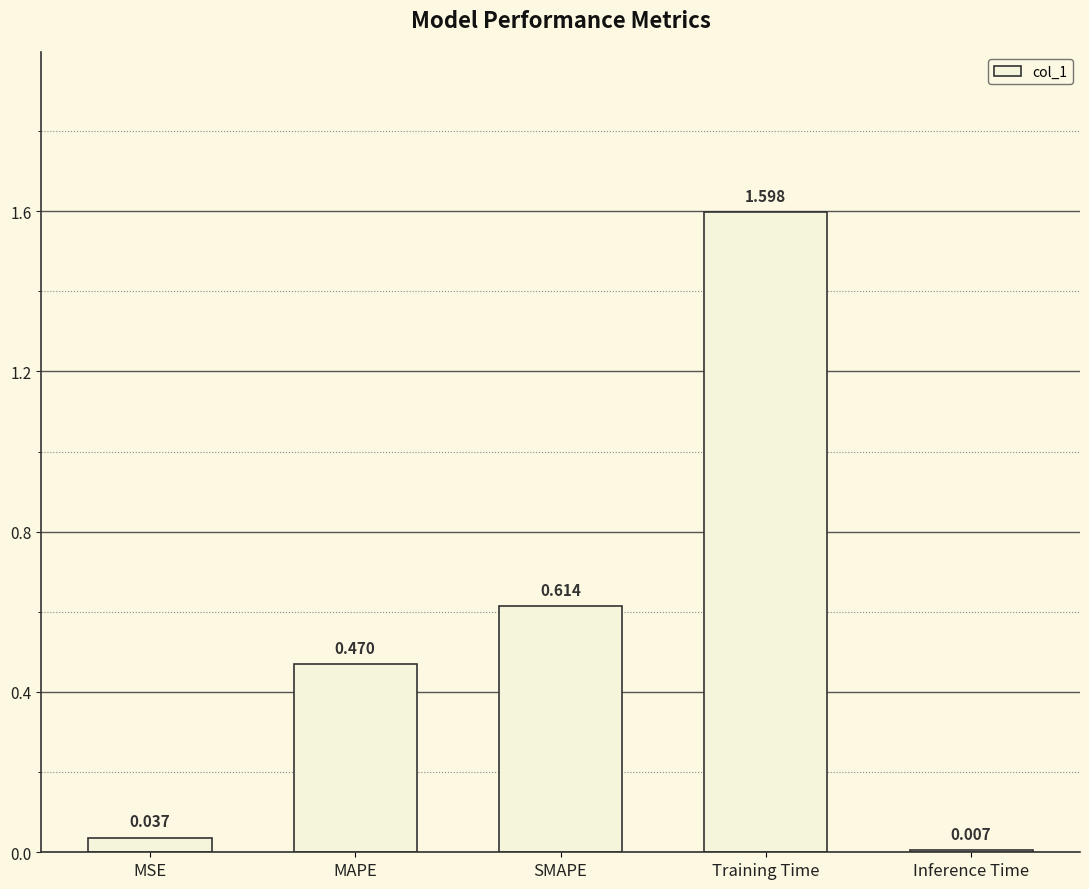

Which category has the lowest value across all series?

Inference Time